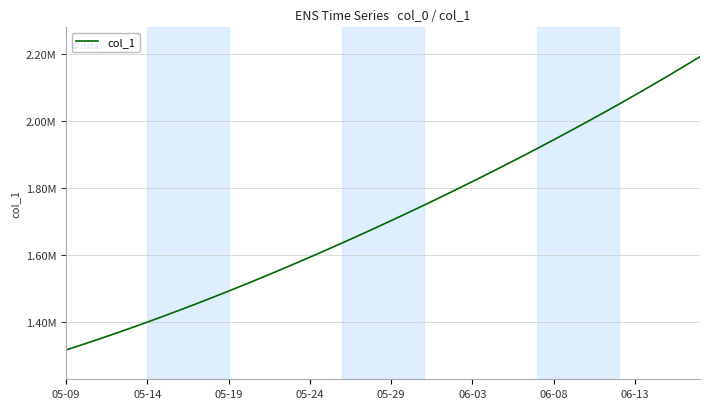

Is this an area chart (filled region under the line)?

No